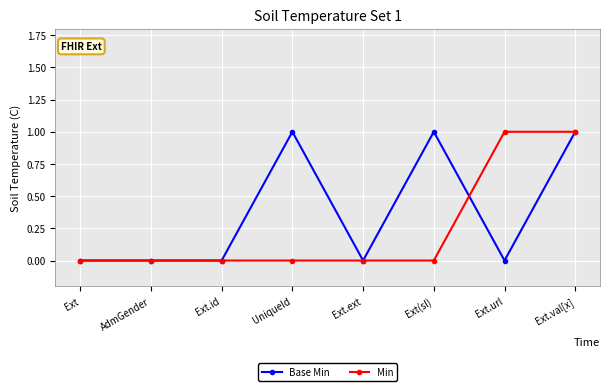

What position from the left is Ext.val[x]?

8